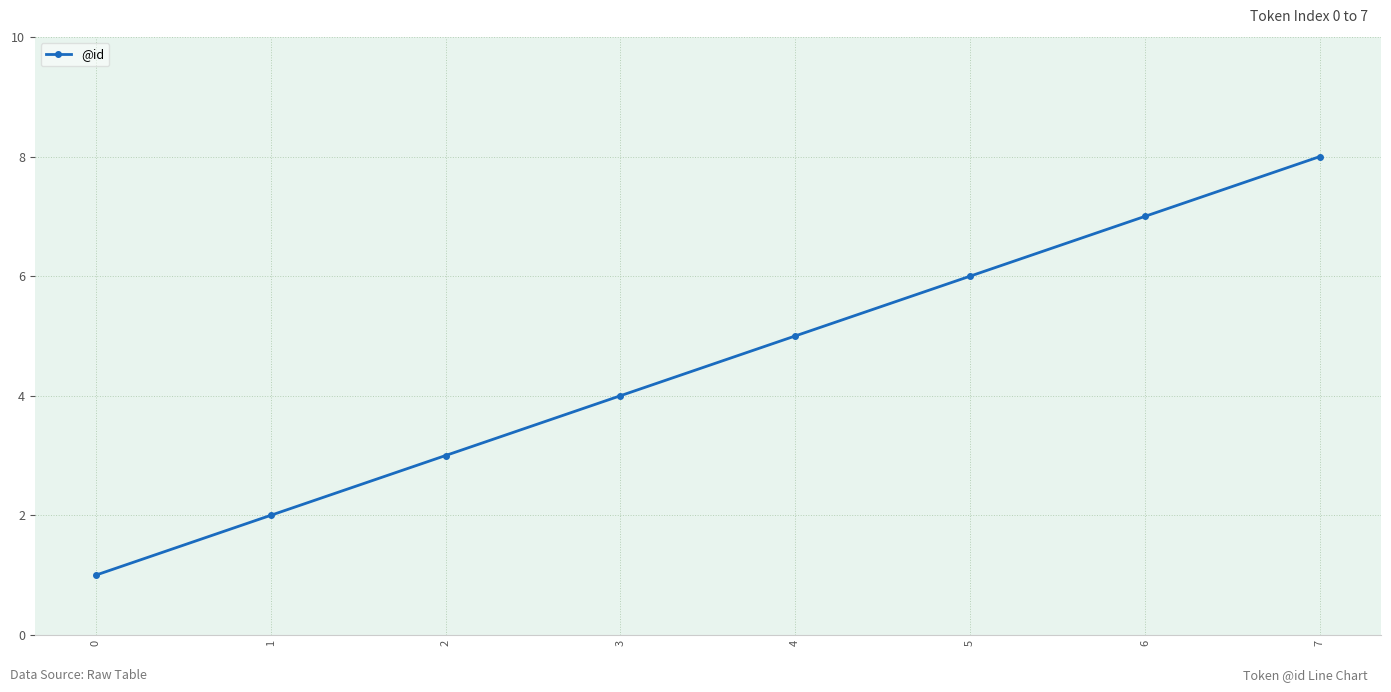

Rank the categories by value from lowest to highest.

0, 1, 2, 3, 4, 5, 6, 7